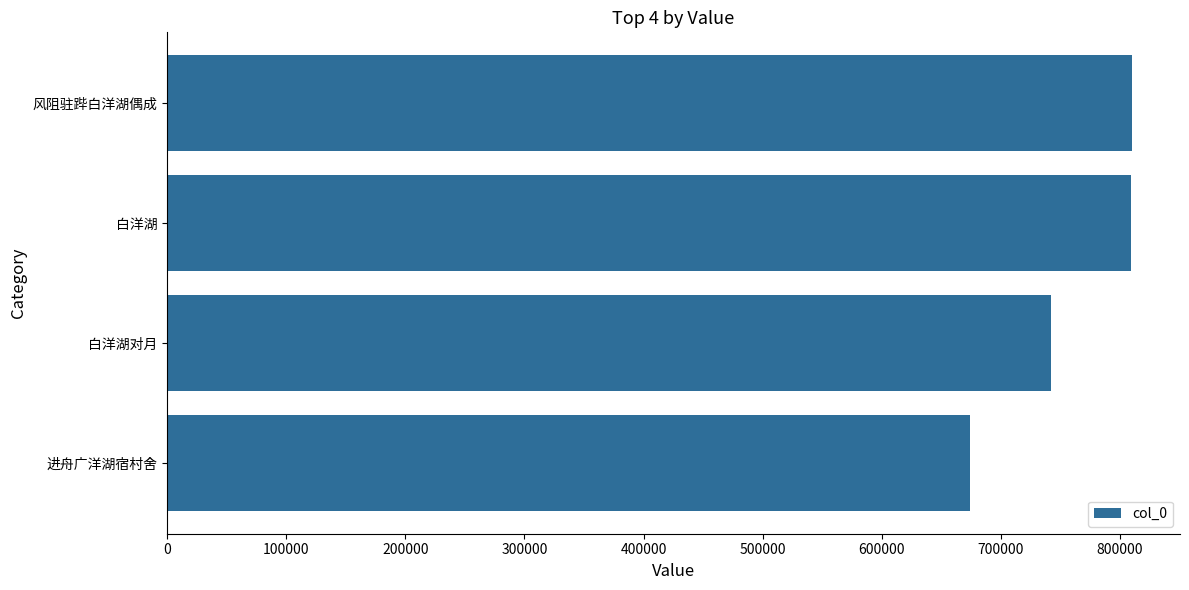

What is the ratio of the value at 白洋湖 to the value at 进舟广洋湖宿村舍?

1.2